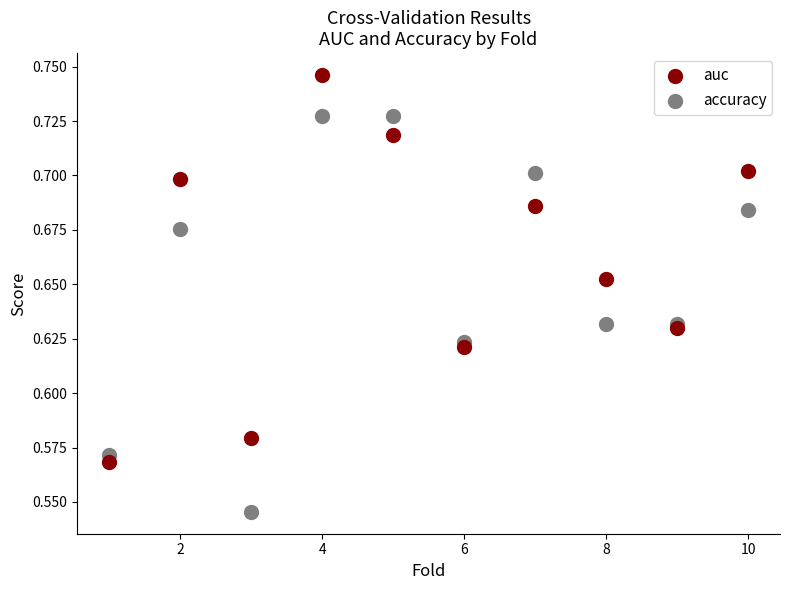

Which series reaches the maximum Y coordinate?

auc